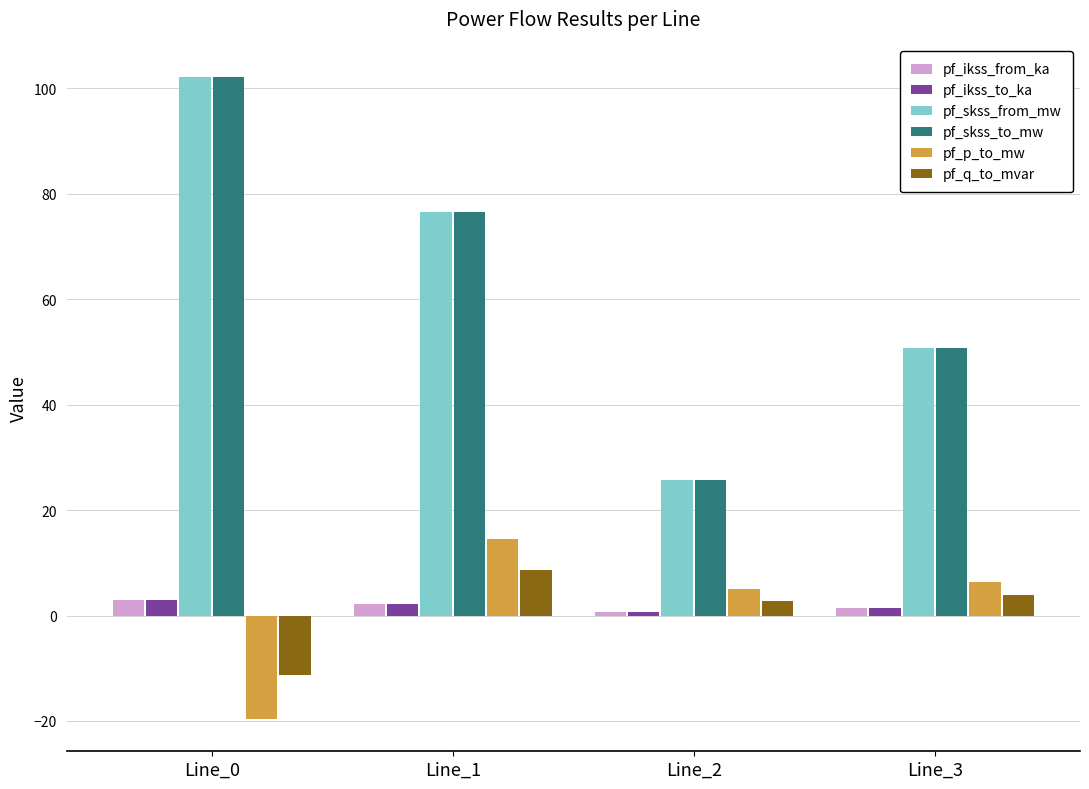

What is the difference between the second highest and second lowest values in the pf_skss_from_mw series?

25.7